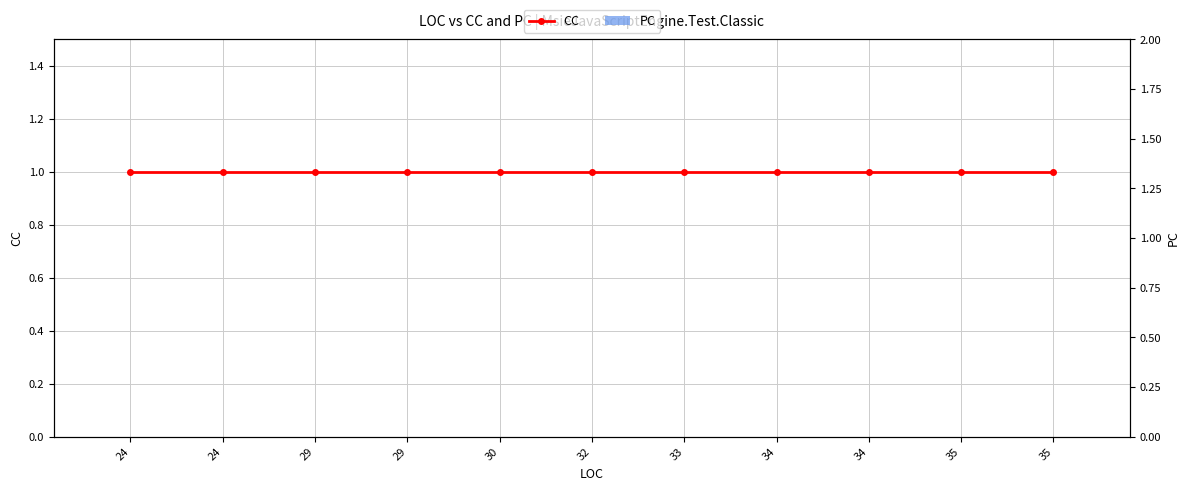

Reading left to right, extract all data points from this chart.

CC: 24=1	24=1	29=1	29=1	30=1	32=1	33=1	34=1	34=1	35=1	35=1
PC: 24=0	24=0	29=0	29=0	30=0	32=0	33=0	34=0	34=0	35=0	35=0